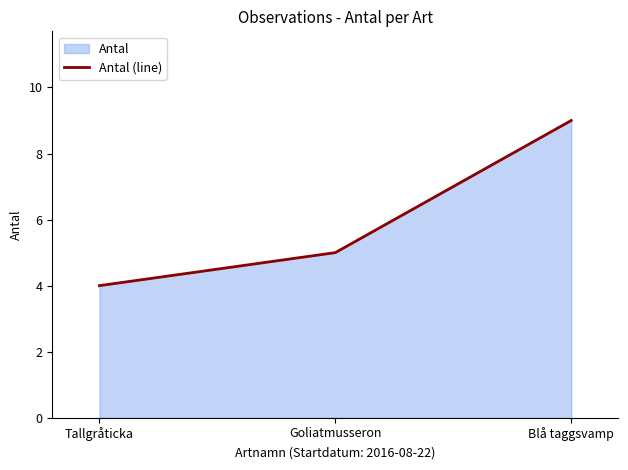

At which label is the value closest to 6?

Goliatmusseron